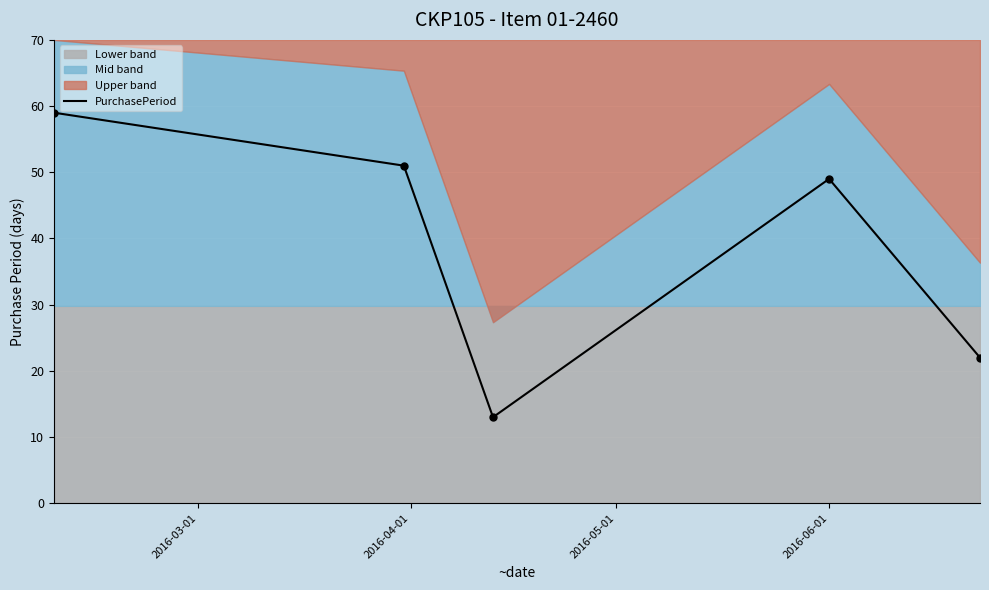

What is the lowest value of the PurchasePeriod series?

13